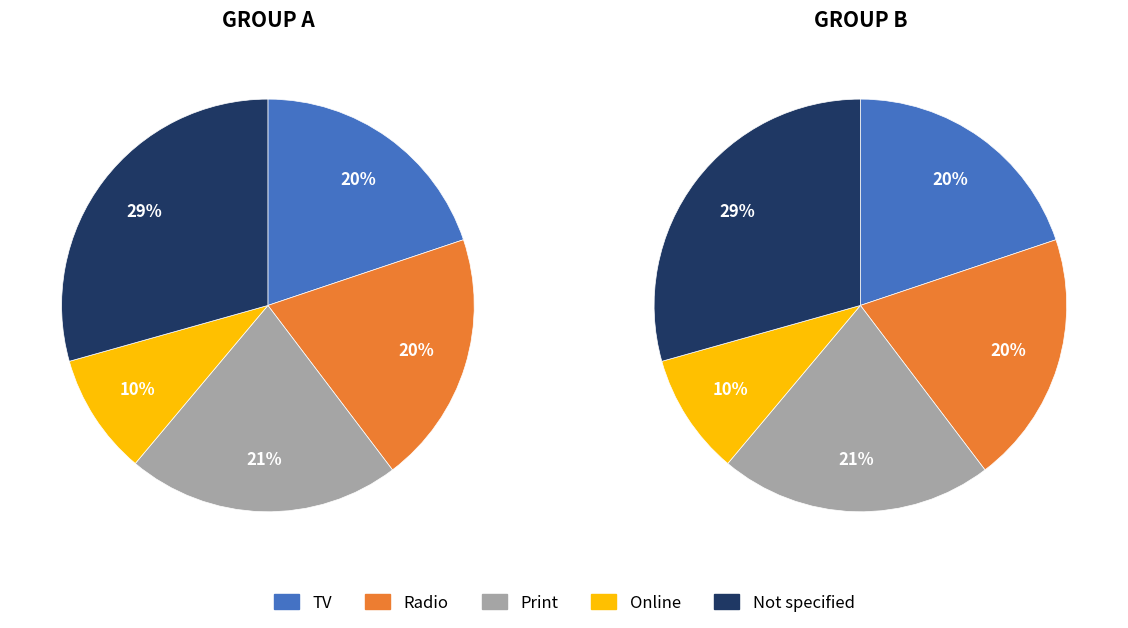

True or false: 7 accounts for 1% of the total.

False